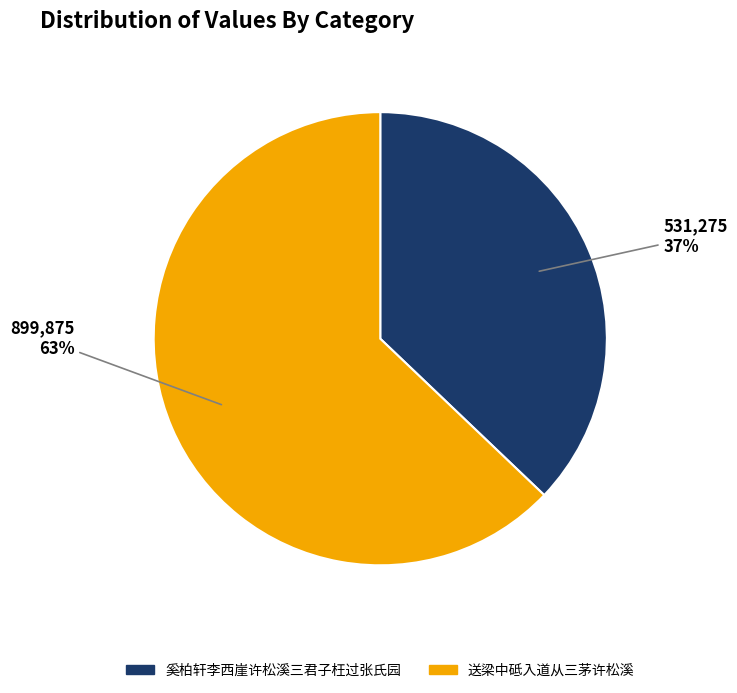

How many segments does this pie chart have?

2